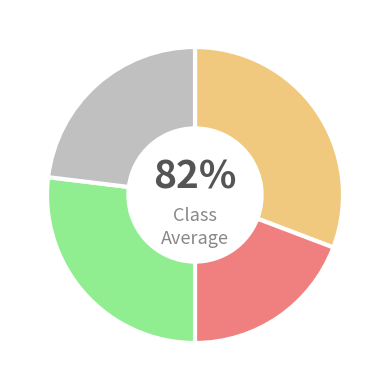

True or false: 7 accounts for 26% of the total.

False